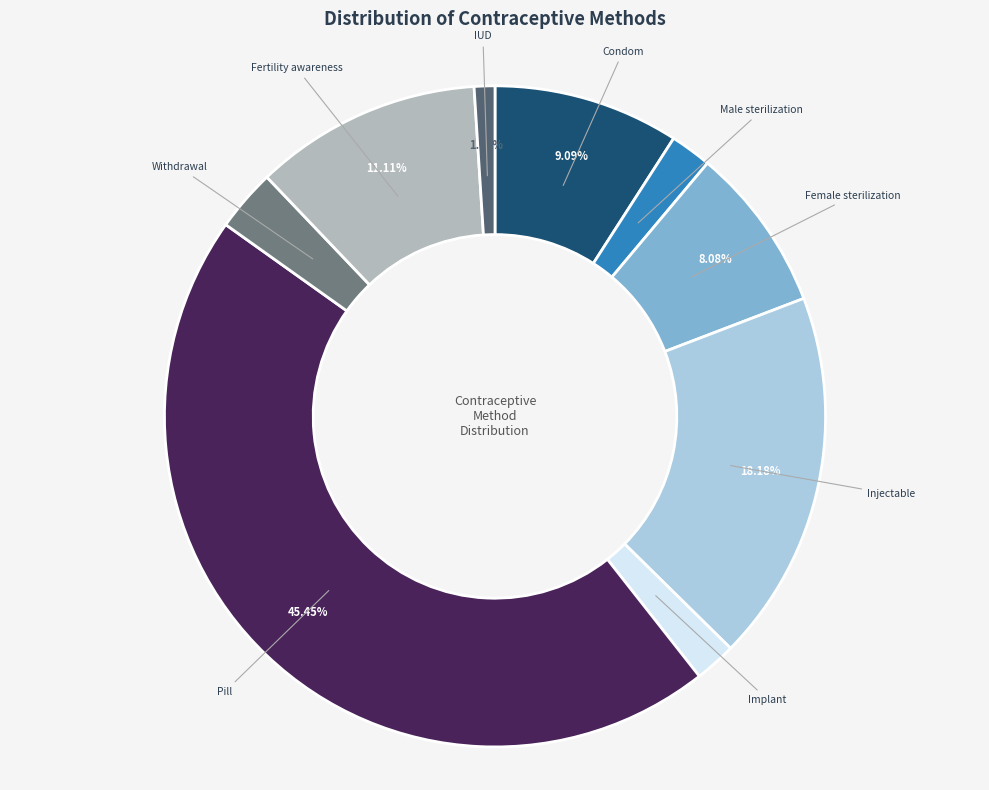

Does any single category account for the majority?

No